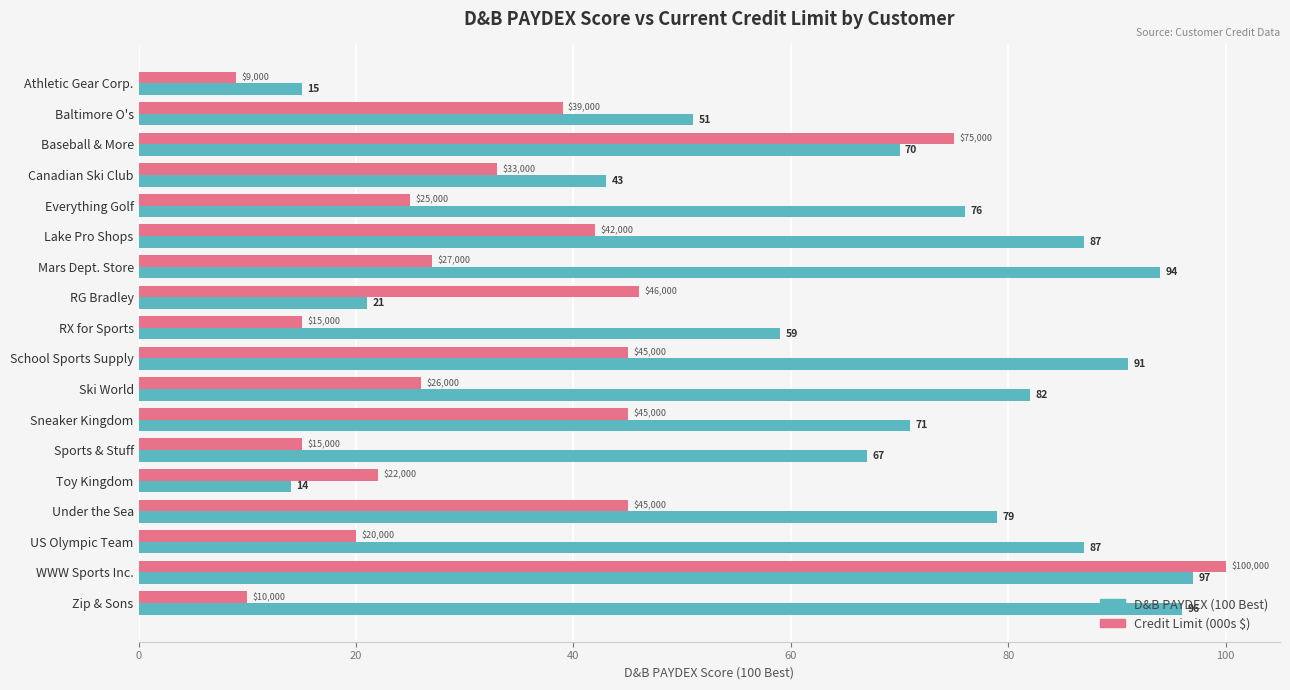

What is the maximum value shown in the chart?

100